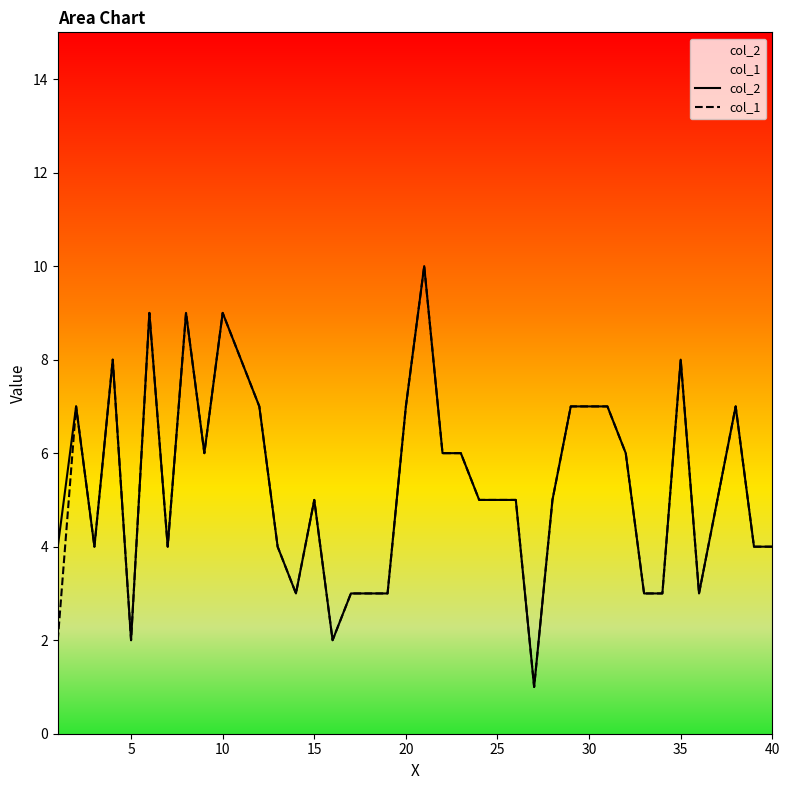

What is the maximum value shown in the chart?

10